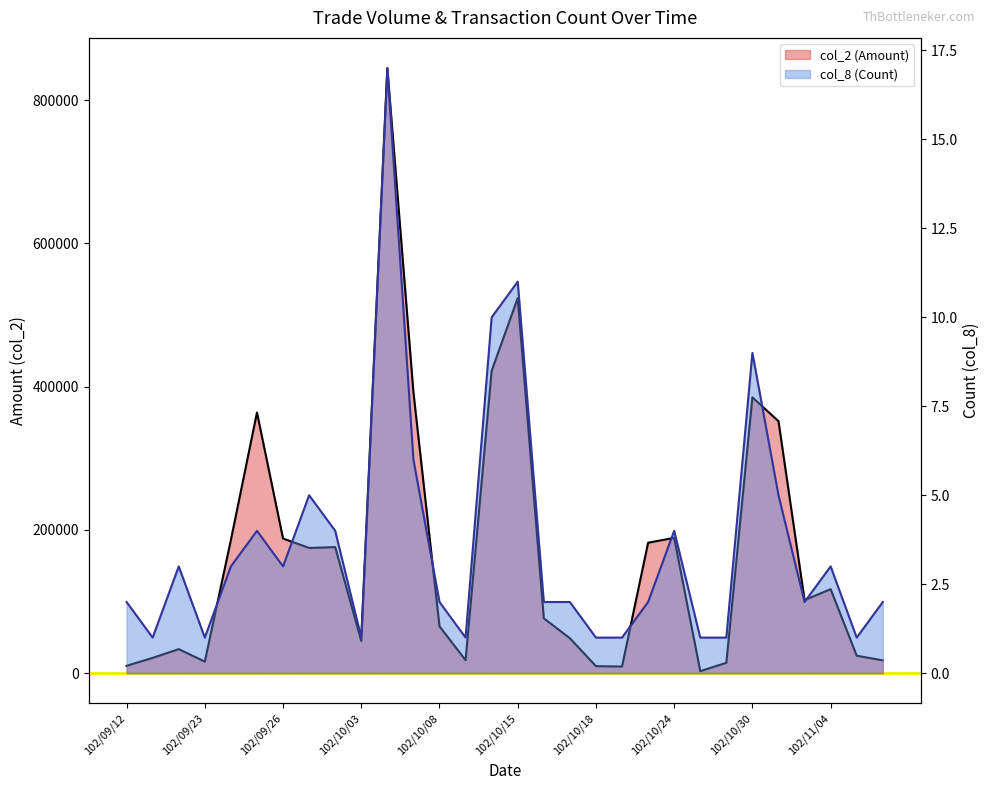

True or false: col_8 (Count) and col_2 (Amount) cross at least once.

False